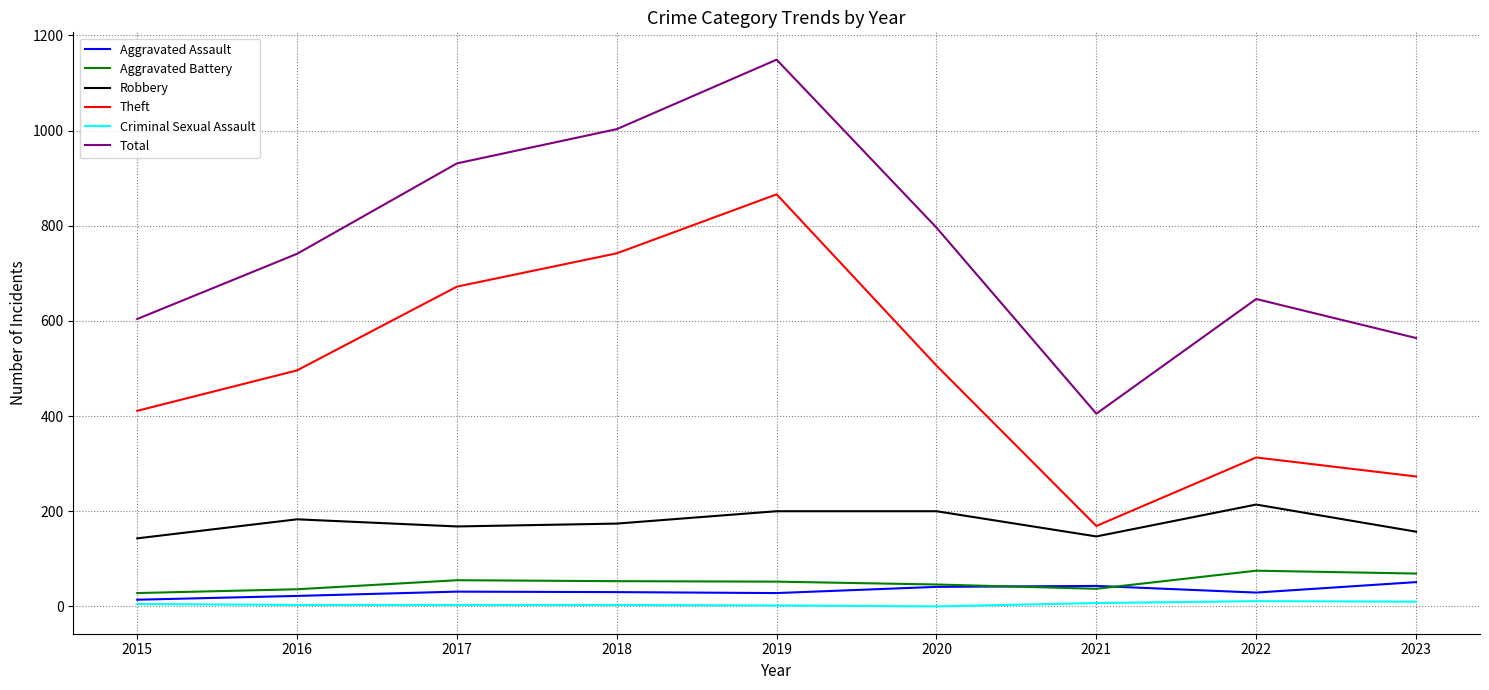

Does the chart display data point markers on the line(s)?

No